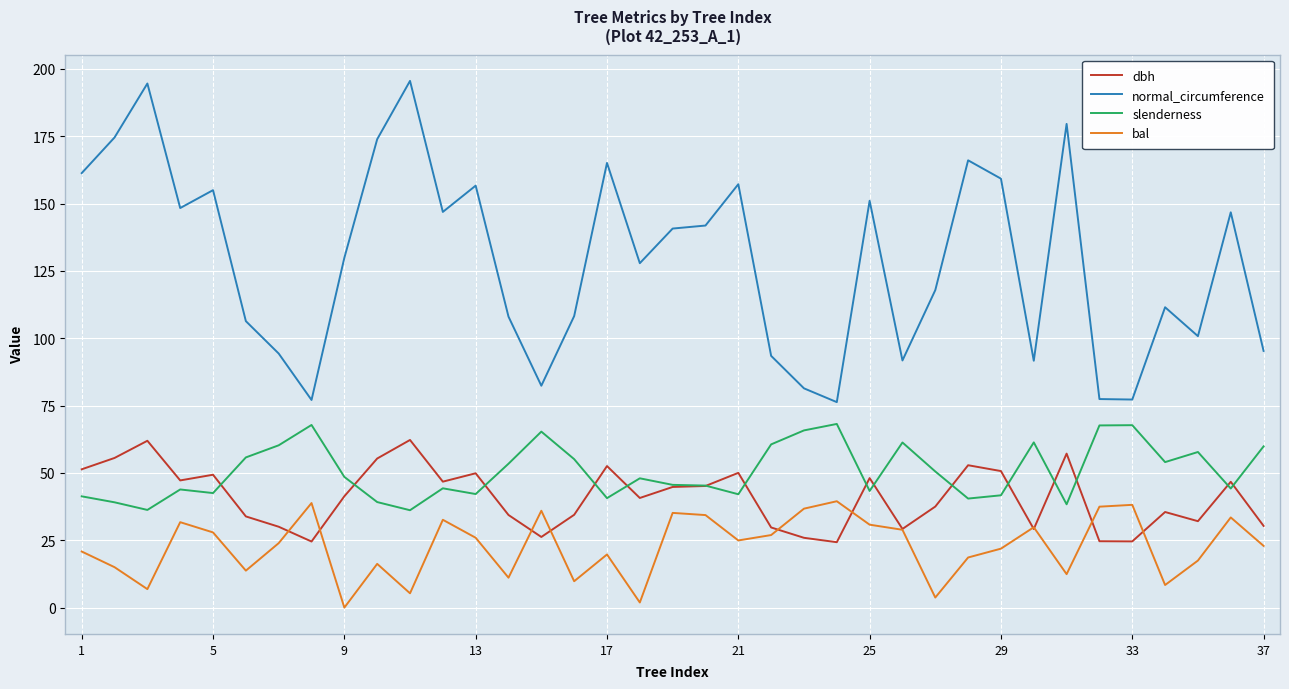

True or false: normal_circumference and slenderness cross at least once.

False